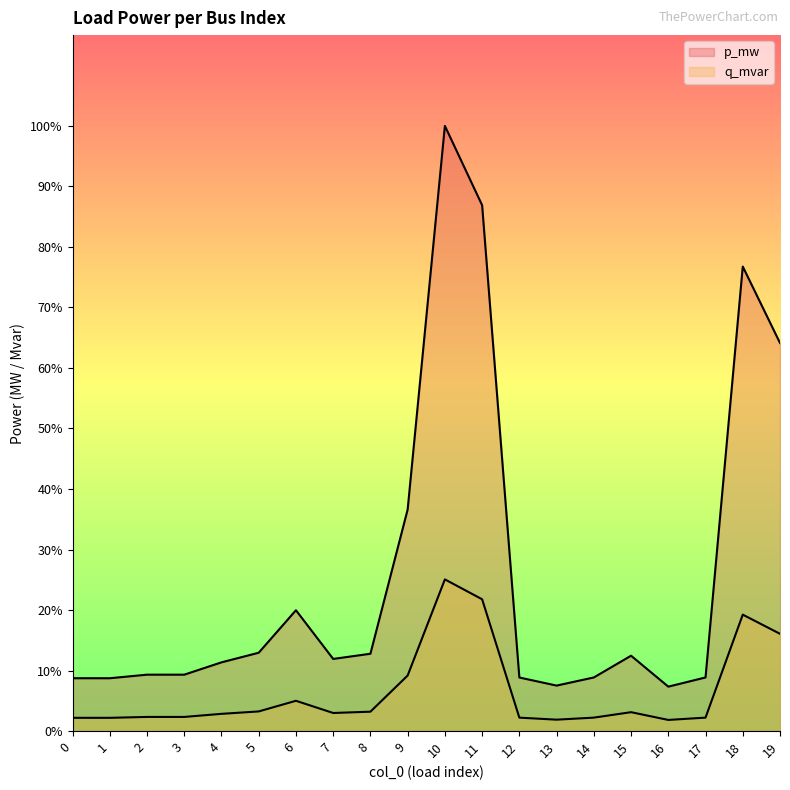

Rank the series by their average value, from lowest to highest.

q_mvar, p_mw